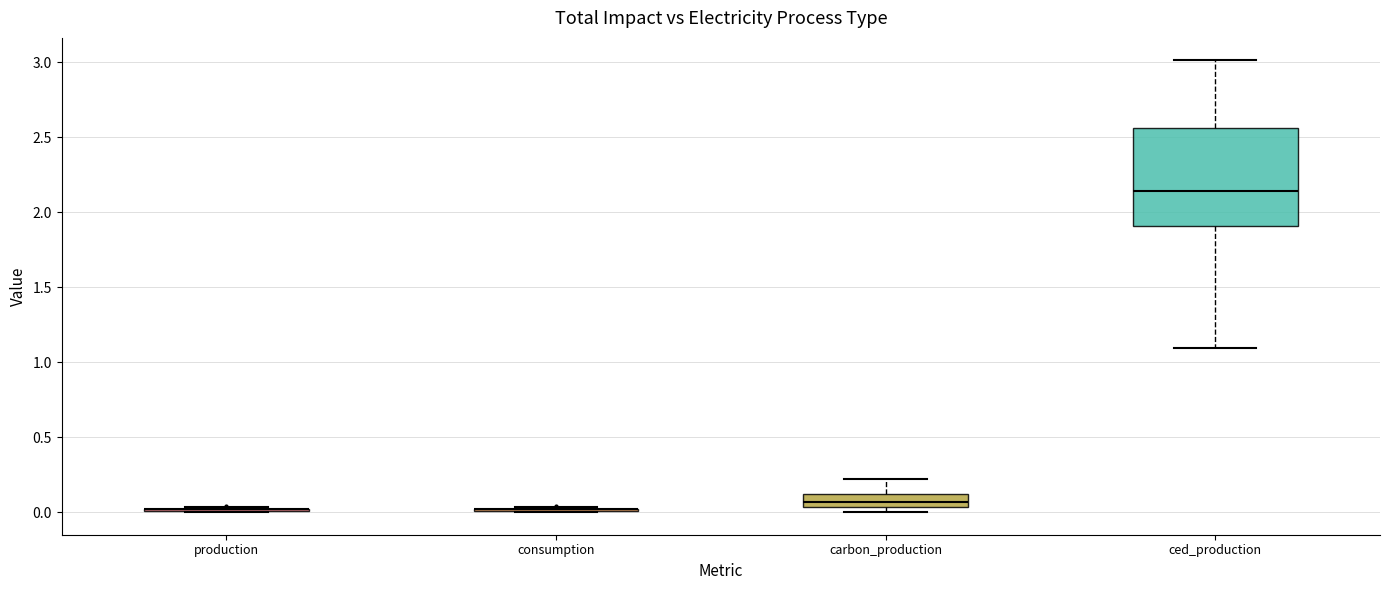

Reading left to right, transcribe this box plot: for each box, give where its median line is, the range the box spans, and where its two whiskers end, as read against the y-axis. The values are not printed on the chart, so give them approximately, as read against the axis.

production: box collapsed to a line at 0.00, whiskers 0.00 to 0.05
consumption: box collapsed to a line at 0.00, whiskers 0.00 to 0.05
carbon_production: median 0.05 (inside the box), box 0.05 to 0.10, whiskers 0.00 to 0.20
ced_production: median 2.15, box 1.90 to 2.55, whiskers 1.10 to 3.00